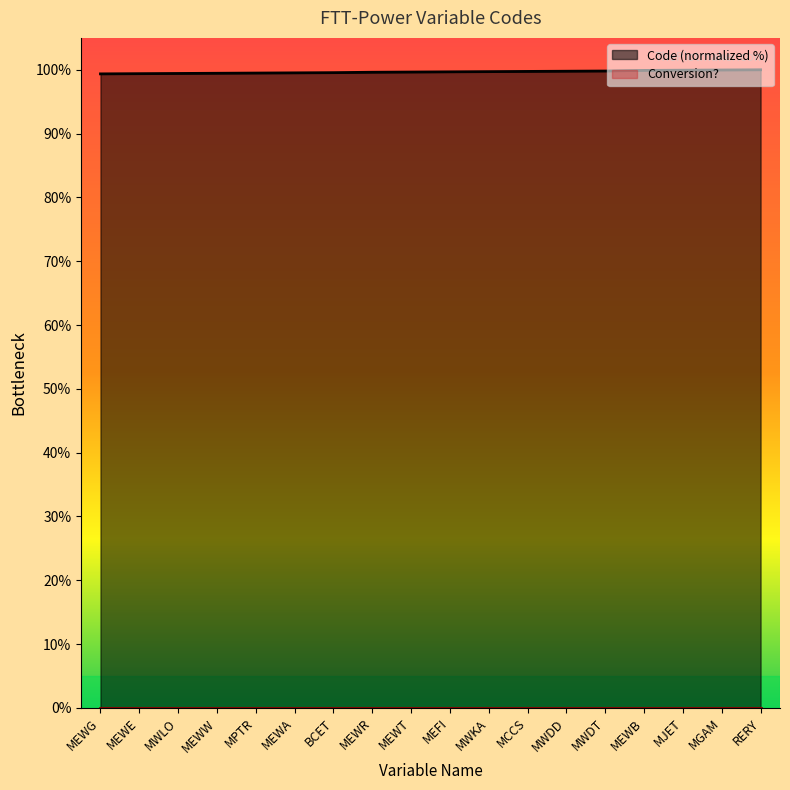

Which has a higher value, MGAM or MEWW?

MGAM